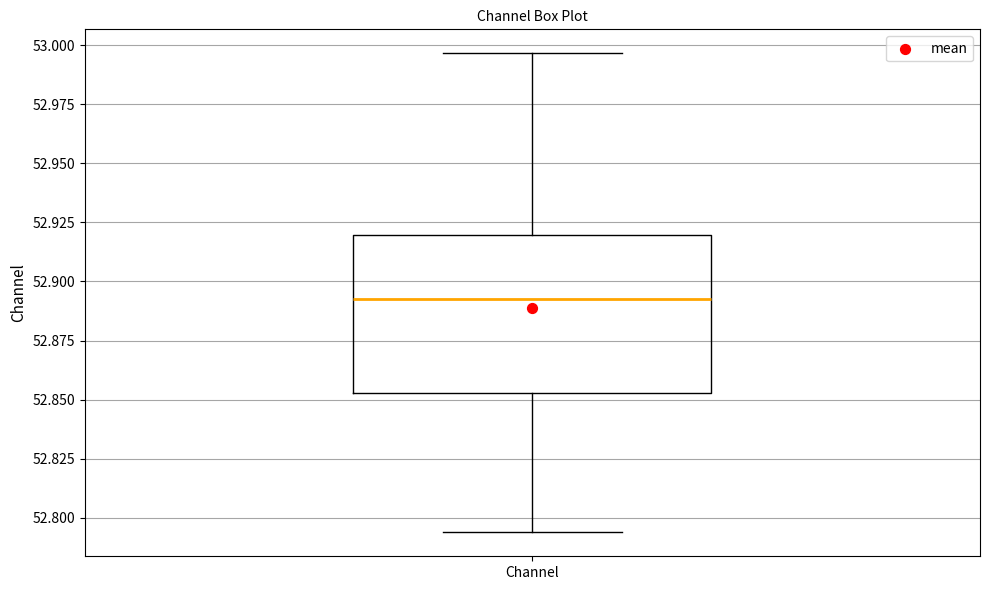

Where does the median line of the box for Channel sit on the y-axis? The values are not printed on the chart, so give them approximately, as read against the axis.

52.895